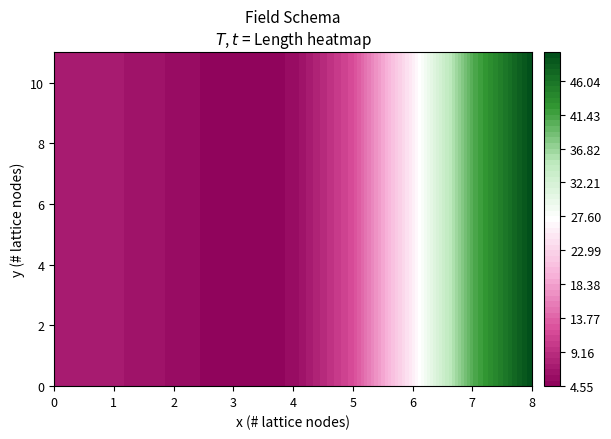

Which has a higher value, 9 or 3?

3